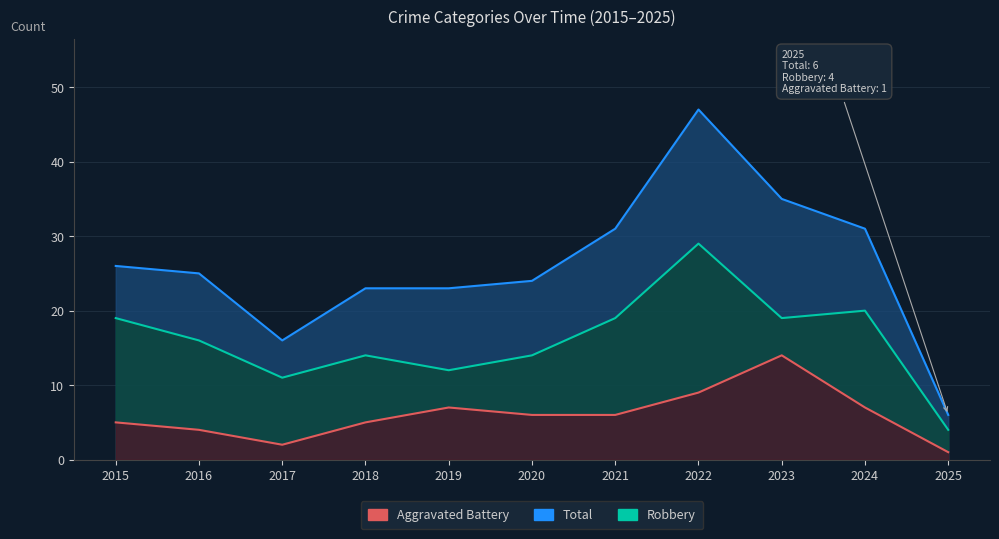

What is the average value of the Aggravated Battery series?

6